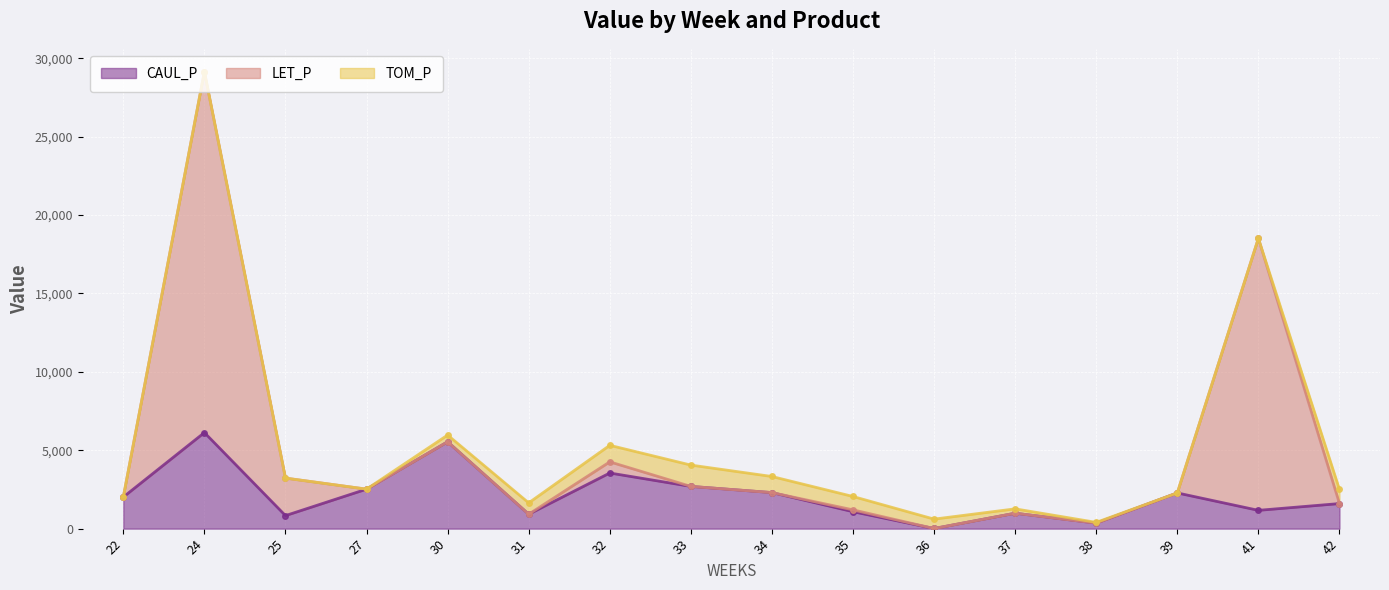

Reading right to left, list all the values displayed in this chart.

CAUL_P: 42=1598.4	41=1166.2	39=2276.1	38=351.8	37=982.8	36=8.4	35=1079.5	34=2298.7	33=2692.8	32=3547.4	31=919.7	30=5537.8	27=2518.1	25=830.7	24=6125.1	22=2014.7
LET_P: 42=0.0	41=17344.5	39=0.0	38=0.0	37=0.0	36=0.0	35=118.2	34=0.0	33=0.0	32=710.5	31=0.0	30=0.0	27=0.0	25=2391.1	24=23011.5	22=0.0
TOM_P: 42=898.9	41=0.0	39=0.0	38=47.4	37=278.5	36=598.5	35=851.7	34=1025.4	33=1359.6	32=1055.1	31=722.3	30=429.1	27=0.0	25=0.0	24=0.0	22=0.0